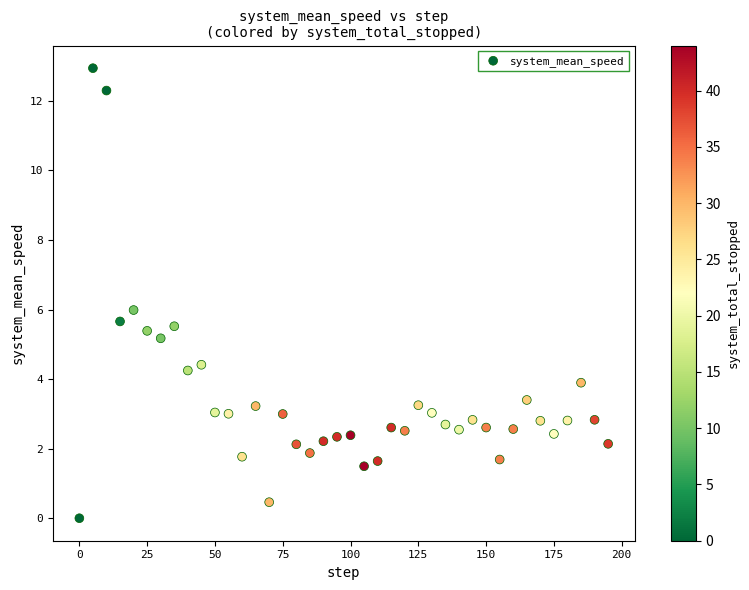

What is the range of X values (max minus min)?

195.0